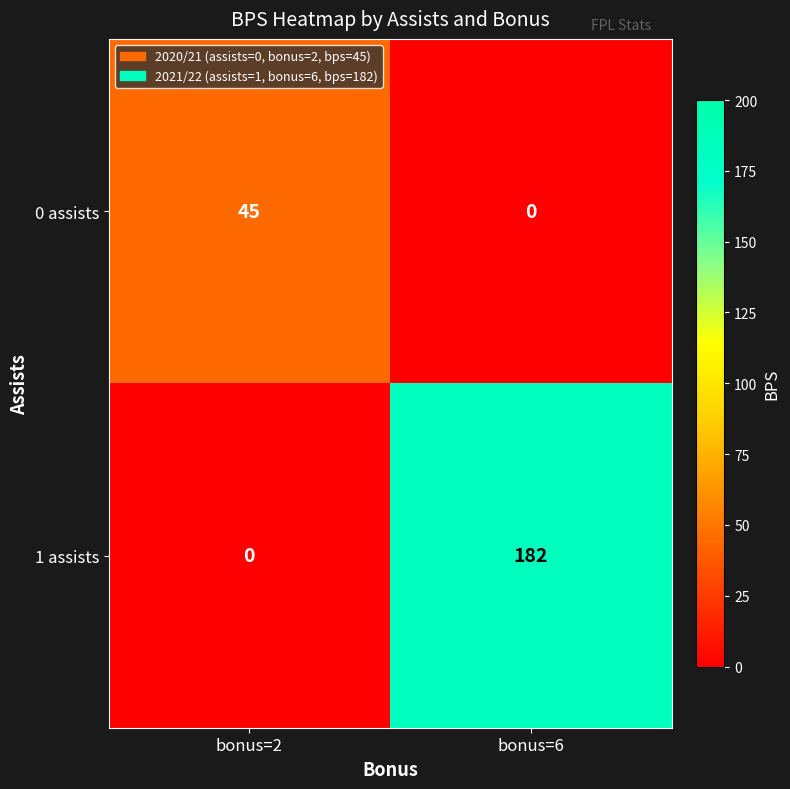

Which series has the largest range (max minus min)?

1 assists